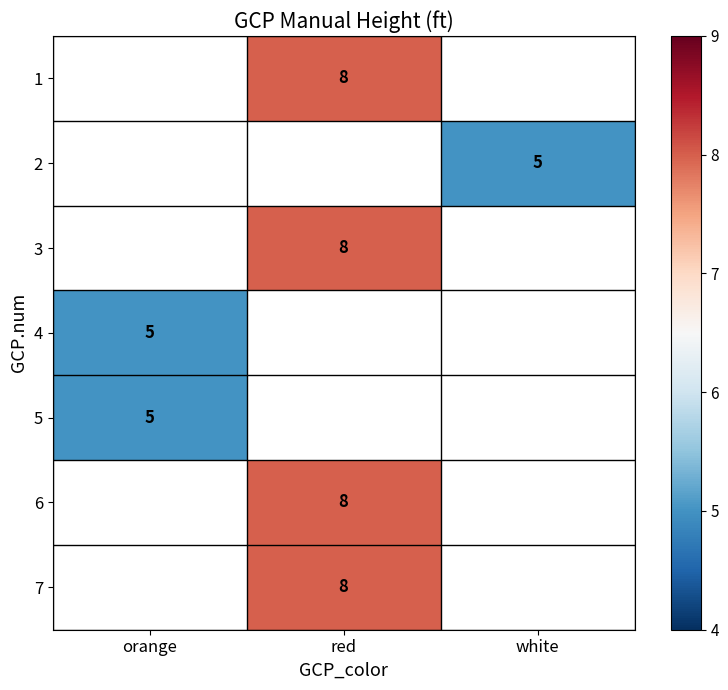

Which series has the widest spread of values?

4